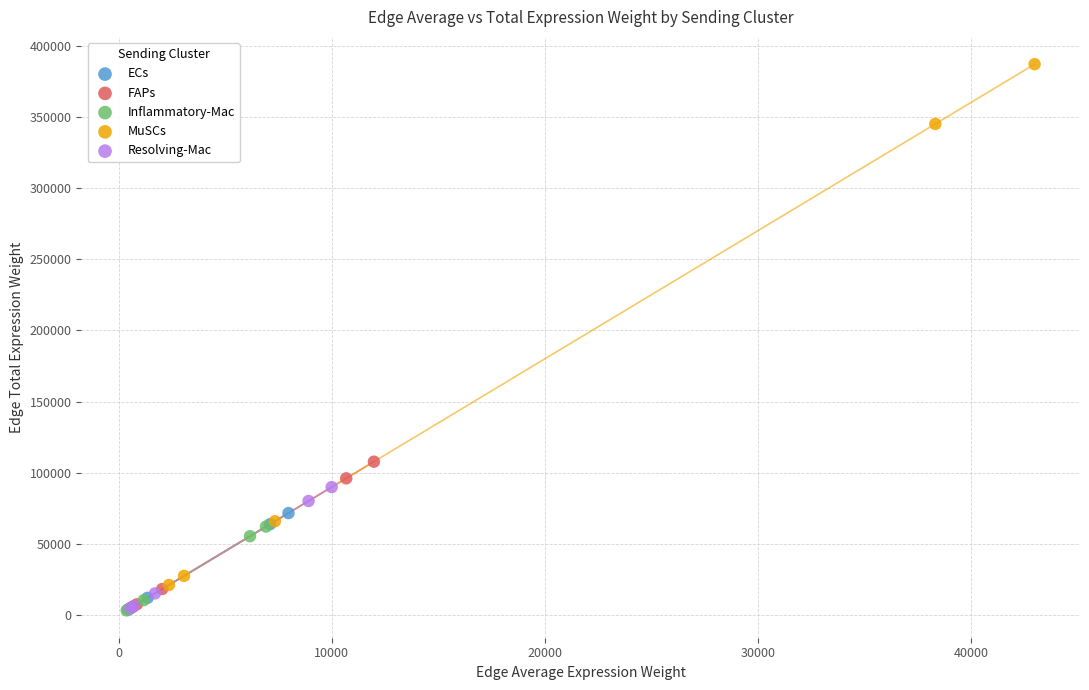

Which series has the largest Y range (max minus min)?

MuSCs